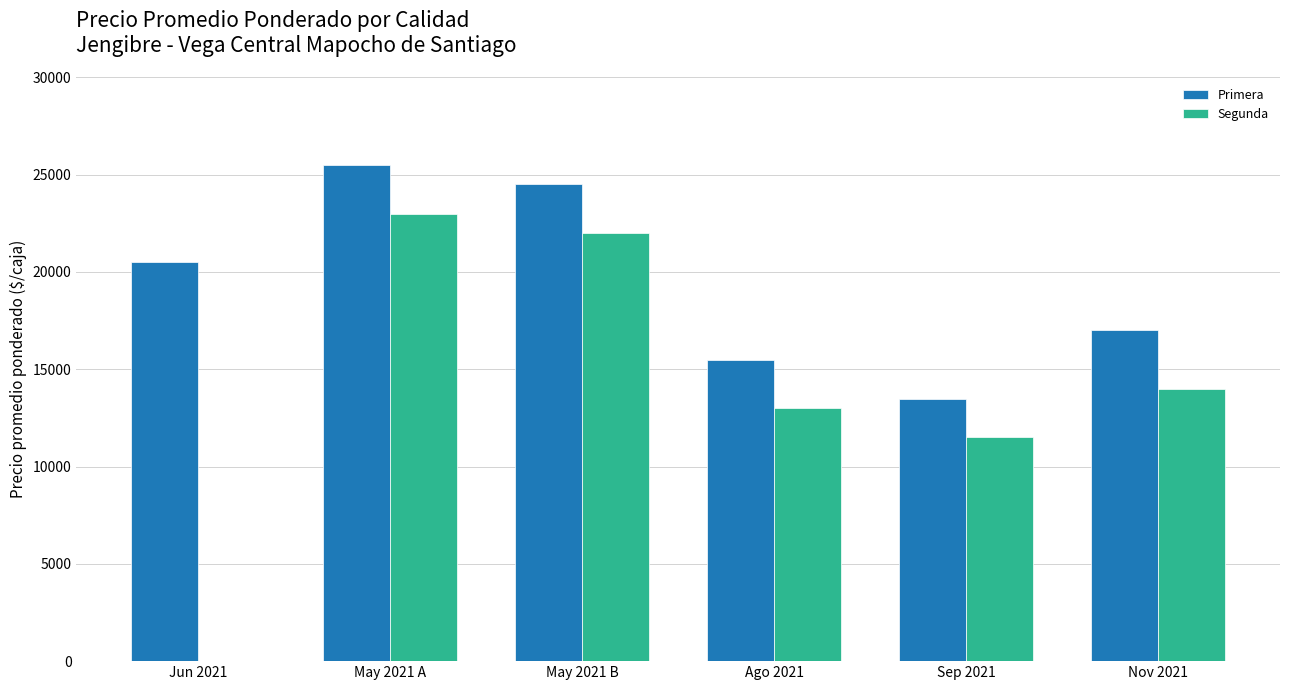

Is the value of Primera at Jun 2021 greater than the value of Segunda at May 2021 A?

No